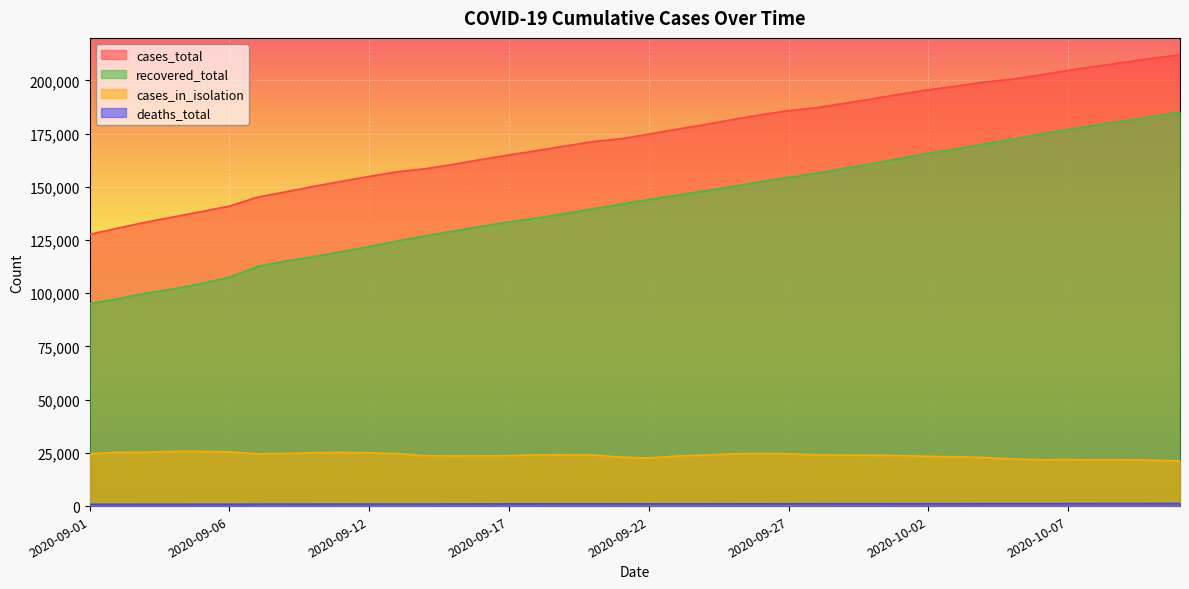

Reading left to right, list all the values displayed in this chart.

cases_total: 127697	130589	133406	135884	138395	140969	145163	147642	150176	152602	154880	157096	158513	160571	162844	165003	167046	169169	171306	172608	174774	177070	179246	181627	183866	185833	187211	189283	191386	193600	195609	197327	199276	200611	202594	204748	206644	208535	210346	212063
recovered_total: 95162	97402	100013	102024	104603	107530	112587	115072	117143	119467	121925	124528	127007	129187	131447	133555	135357	137508	139700	141930	144073	146135	148139	150160	152441	154499	156431	158690	160933	163407	165844	167846	170212	172388	174769	177008	179075	180953	183025	185128
cases_in_isolation: 24598	25271	25293	25730	25729	25449	24579	24741	25066	25240	25050	24674	23639	23534	23569	23674	24081	24070	24019	22990	22620	23527	23929	24592	24683	24607	24054	23934	23880	23702	23372	23224	22816	22134	21784	21864	21724	21801	21551	21209
deaths_total: 836	846	856	866	877	886	906	916	927	940	950	961	974	984	996	1005	1016	1025	1033	1042	1052	1062	1070	1080	1091	1100	1107	1116	1127	1135	1145	1153	1163	1171	1181	1189	1201	1208	1217	1222